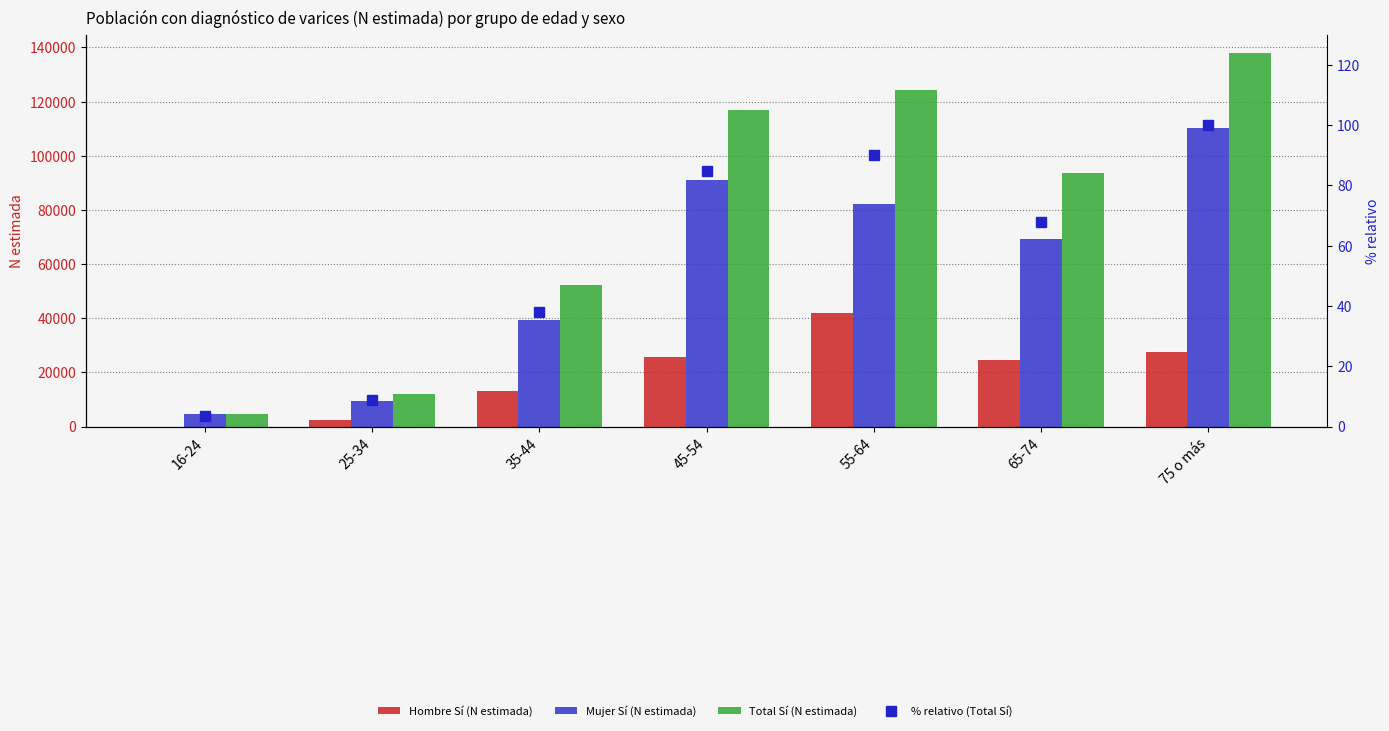

At which category does the chart reach its minimum across all series?

16-24